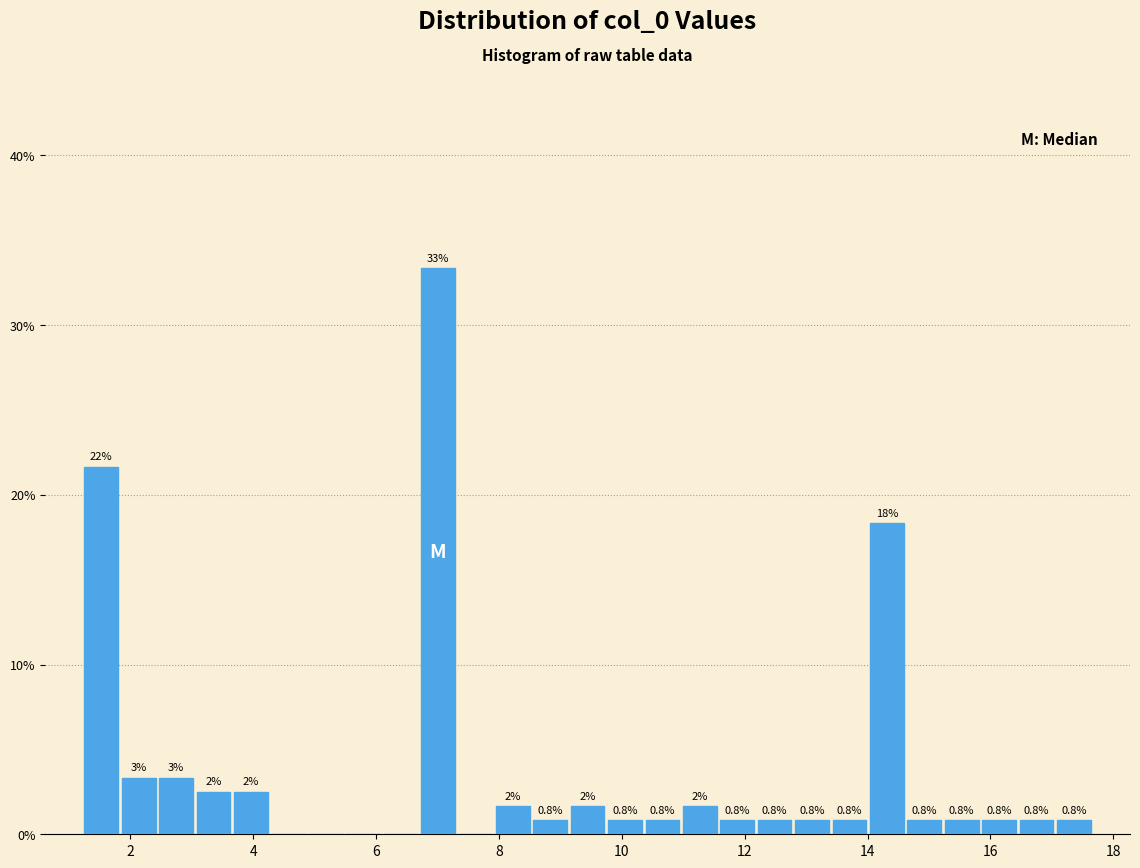

Read against the x-axis, roughly where is the centre of the tallest bar?

7.0